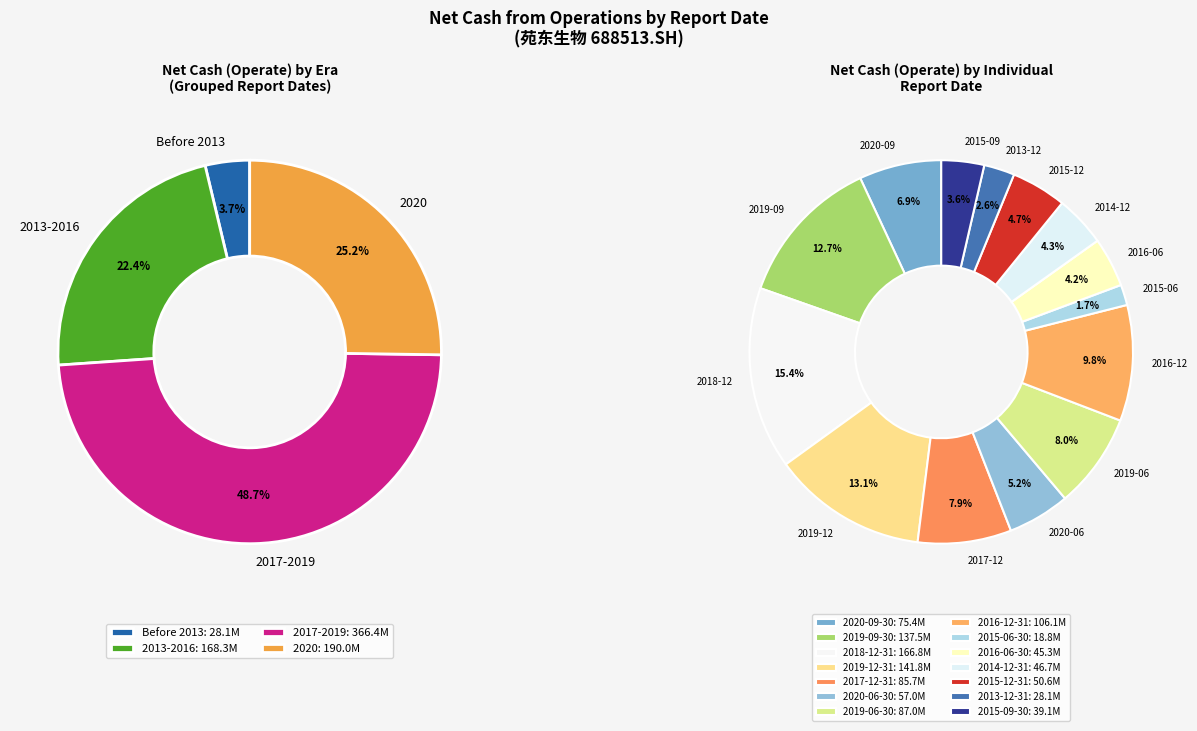

To the nearest percent, what is the difference between the largest and smallest slice percentages?

14%